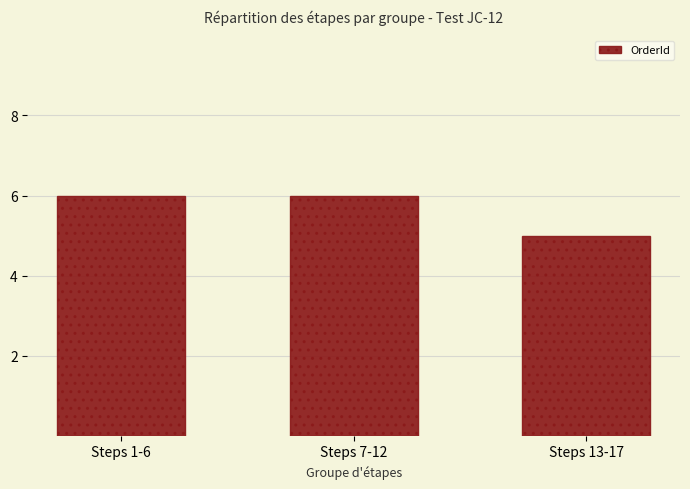

Which category has the lowest value across all series?

Steps 13-17